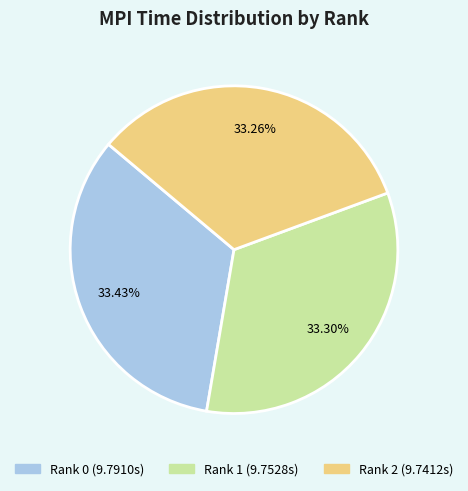

How many slices are in this pie chart?

3